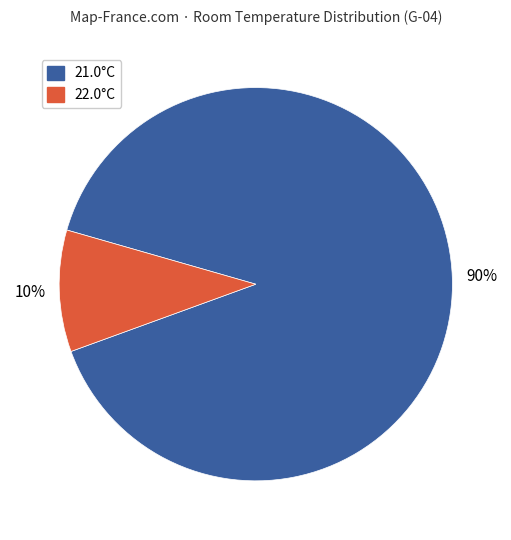

How many segments does this pie chart have?

2